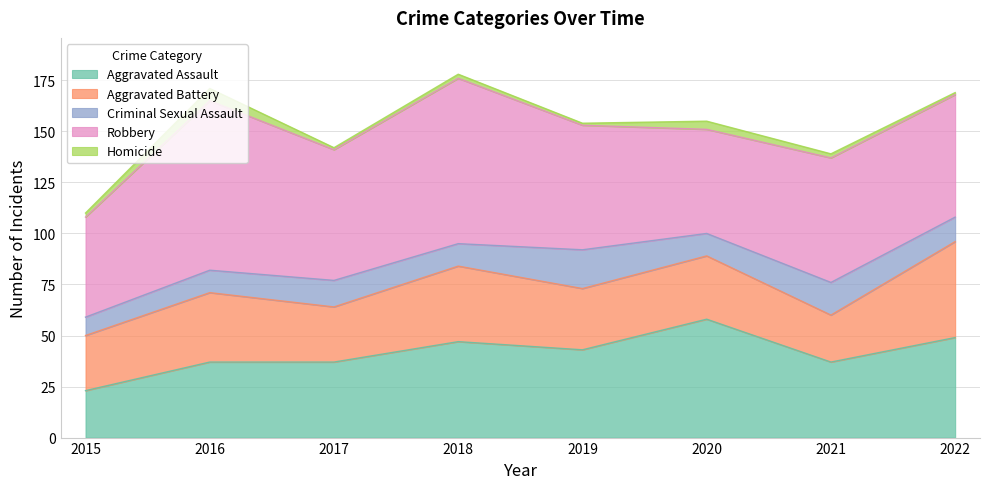

In Criminal Sexual Assault, how many points are higher than both neighbors (excluding endpoints)?

3